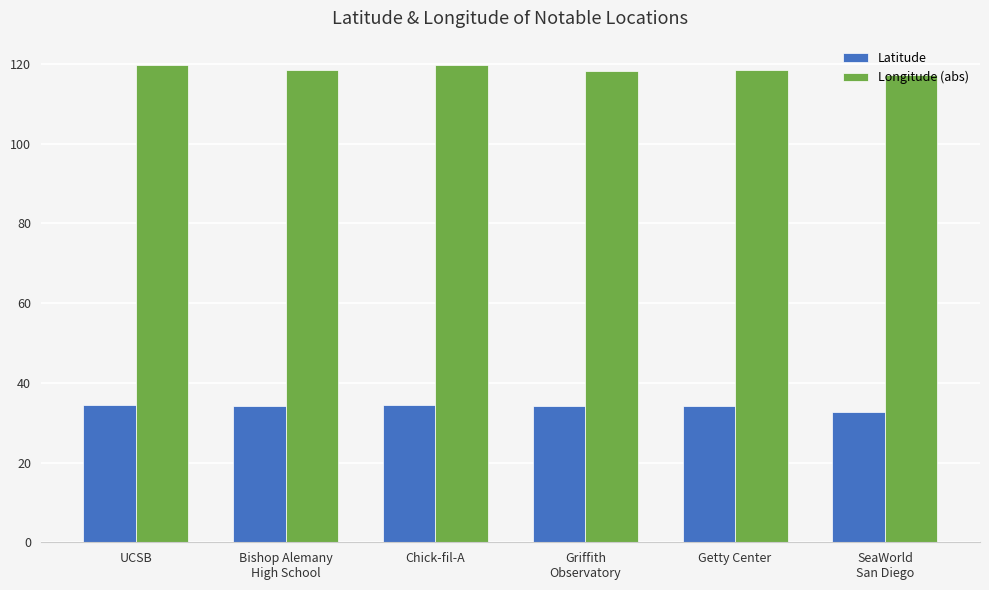

What is the maximum value for Longitude (abs)?

119.8